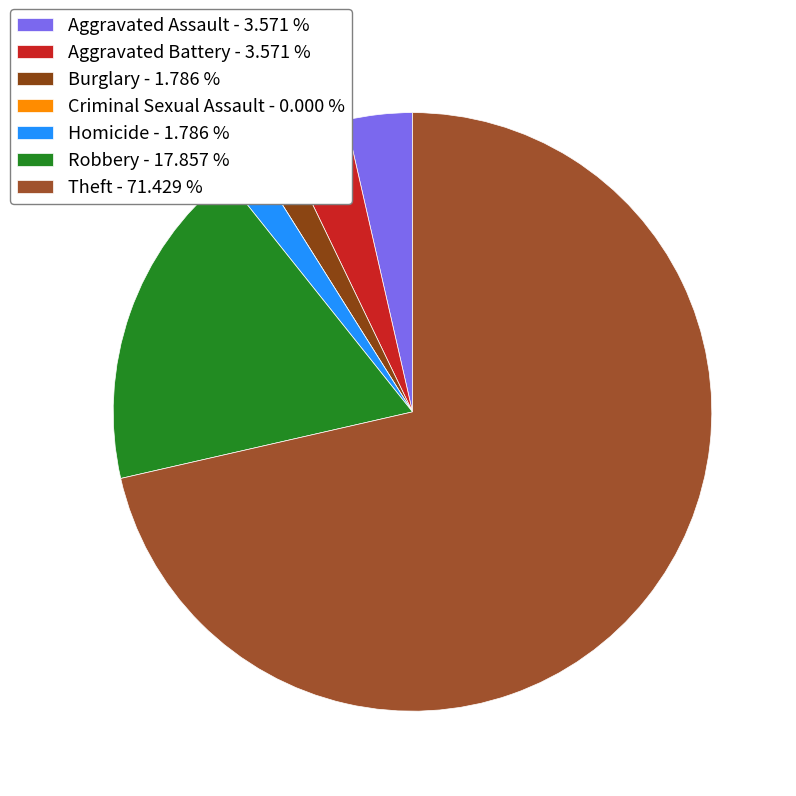

Which slice is the smallest?

Criminal Sexual Assault